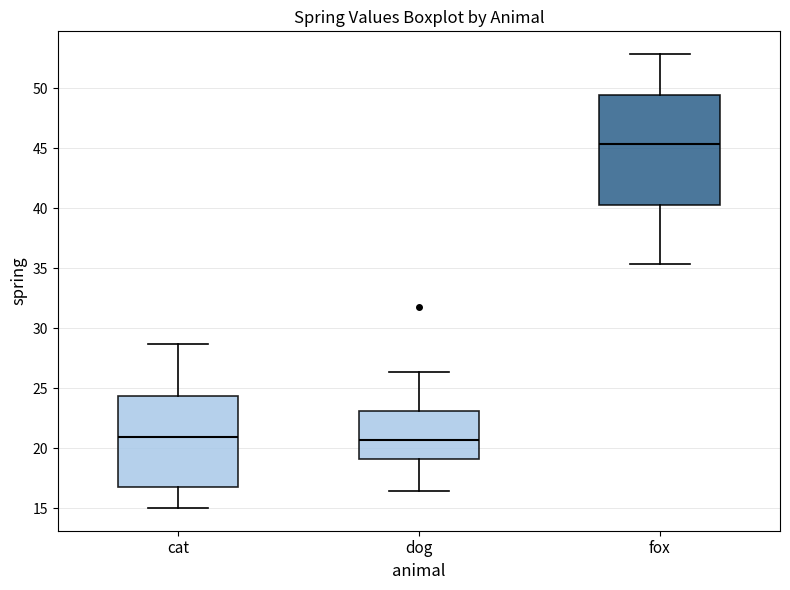

Which box is the tallest, from its lower edge to its upper edge?

fox